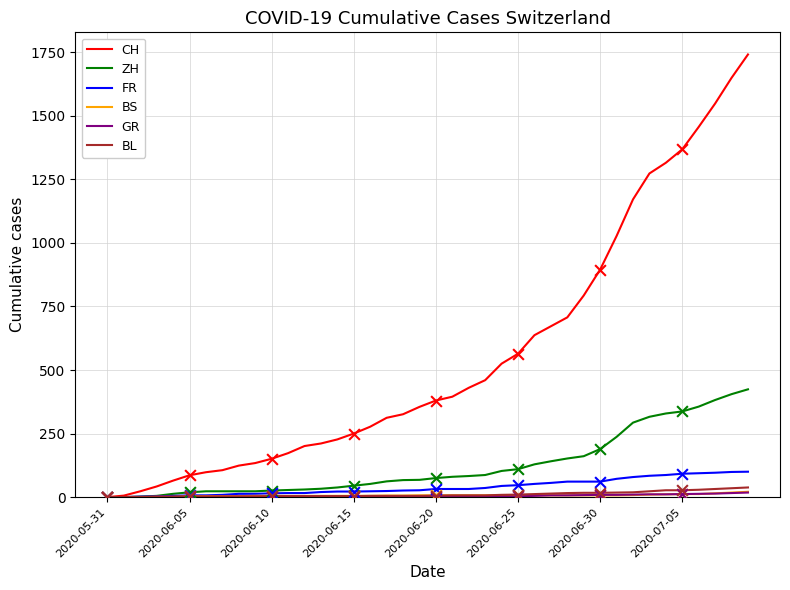

Which series has the largest total across all categories?

CH